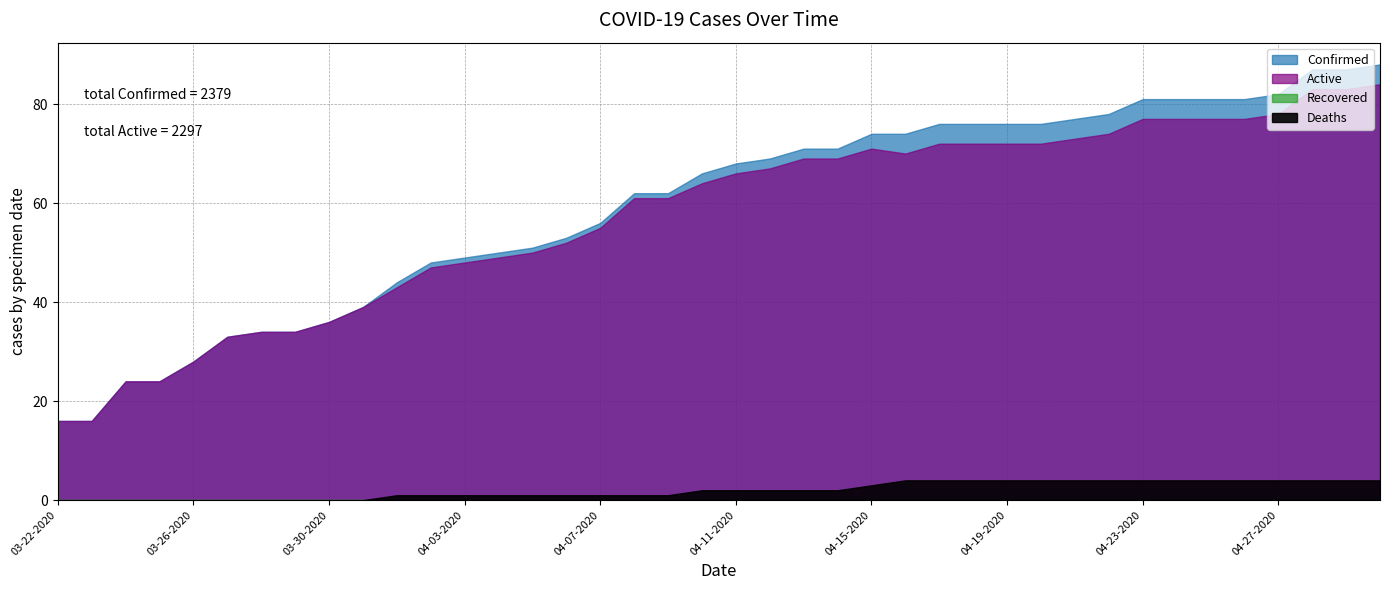

True or false: Confirmed and Active cross at least once.

False